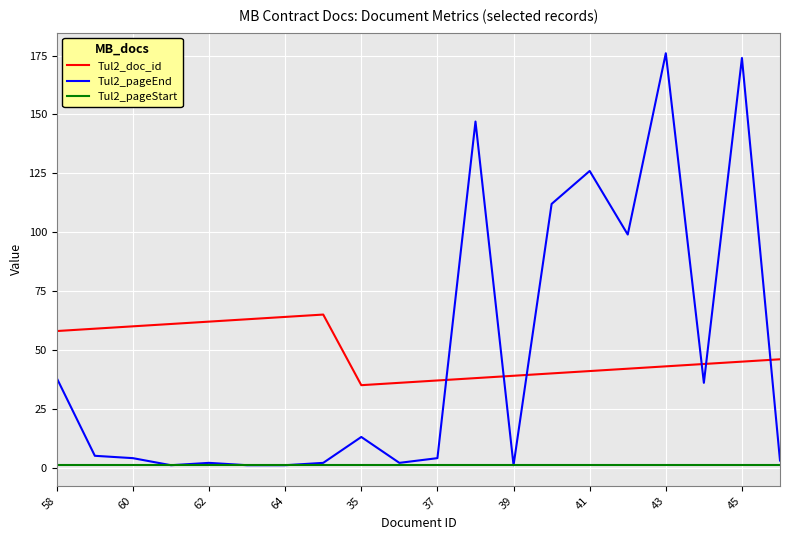

Reading left to right, list all the values displayed in this chart.

Tul2_doc_id: 58	59	60	61	62	63	64	65	35	36	37	38	39	40	41	42	43	44	45	46
Tul2_pageEnd: 38	5	4	1	2	1	1	2	13	2	4	147	1	112	126	99	176	36	174	3
Tul2_pageStart: 1	1	1	1	1	1	1	1	1	1	1	1	1	1	1	1	1	1	1	1